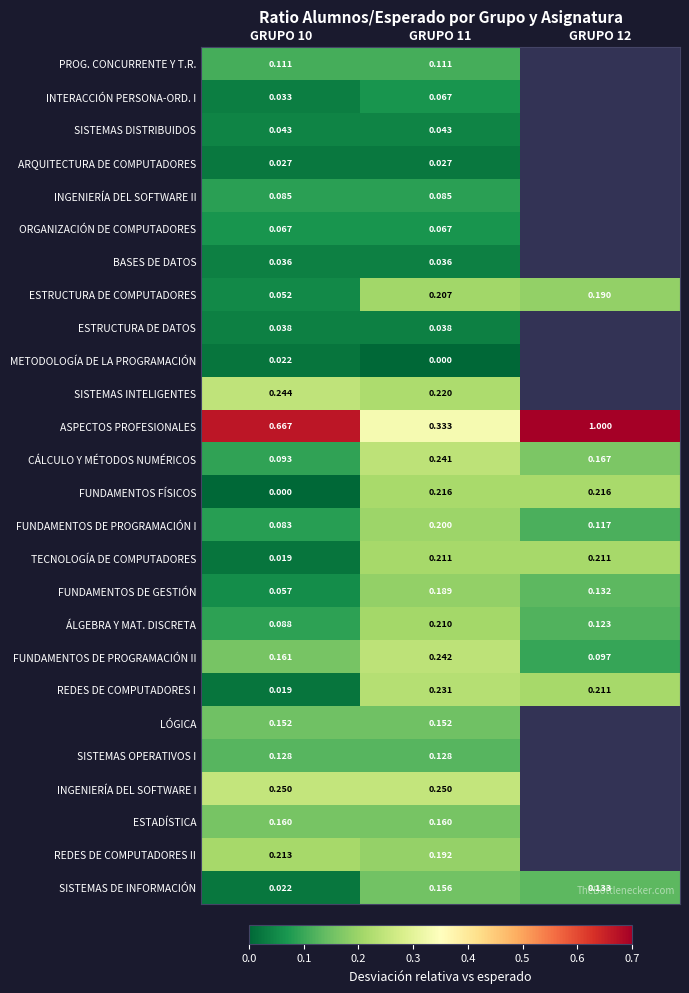

Between GRUPO 10 and GRUPO 11, which is larger?

GRUPO 10